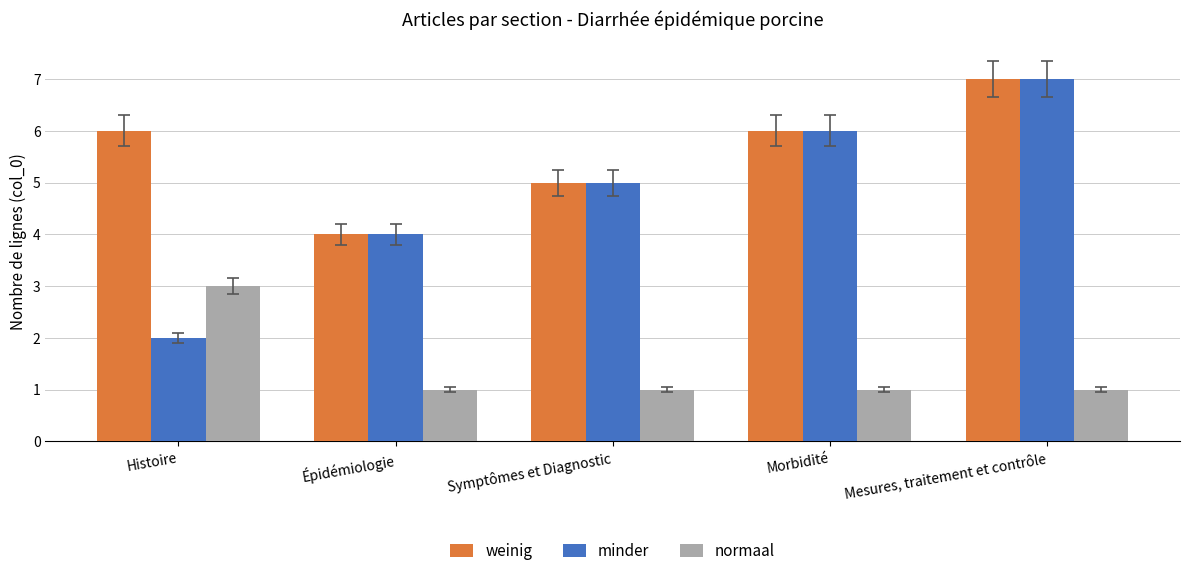

Which series has the largest range (max minus min)?

minder